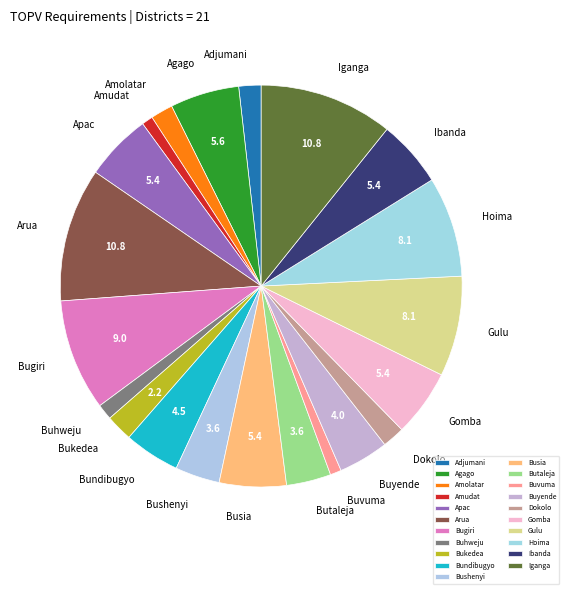

Do Bundibugyo and Iganga together represent more than half of the pie?

No